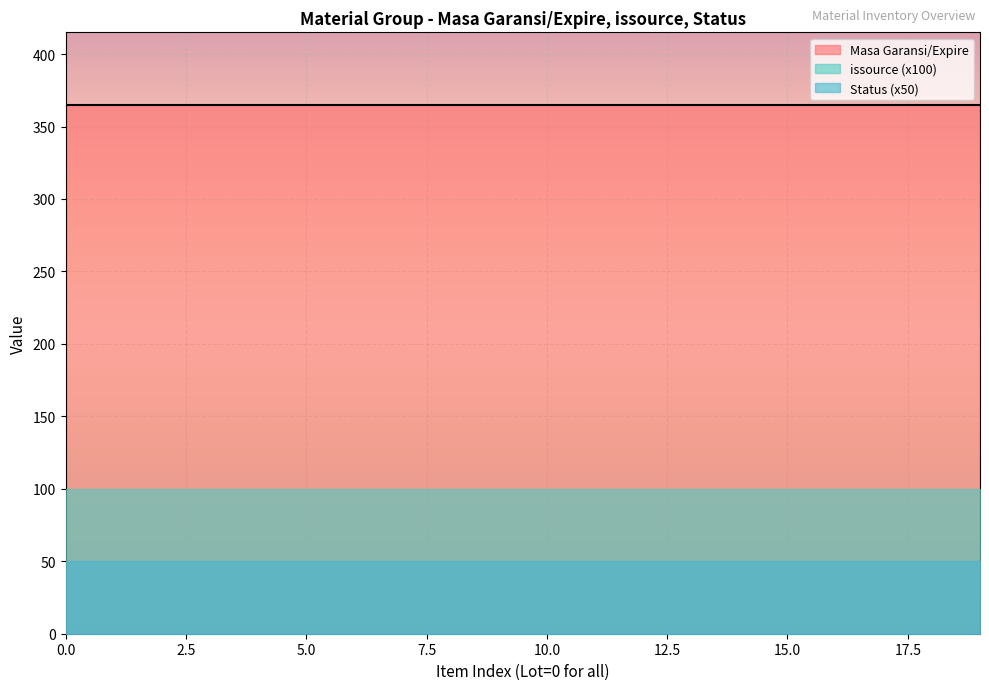

The value of Status at WIP RANGKA BED SORONG is 1. True or false?

True